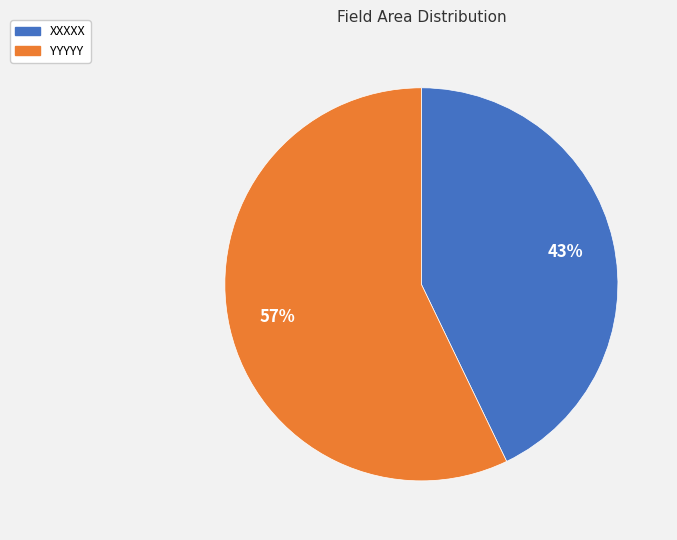

True or false: YYYYY accounts for 71% of the total.

False